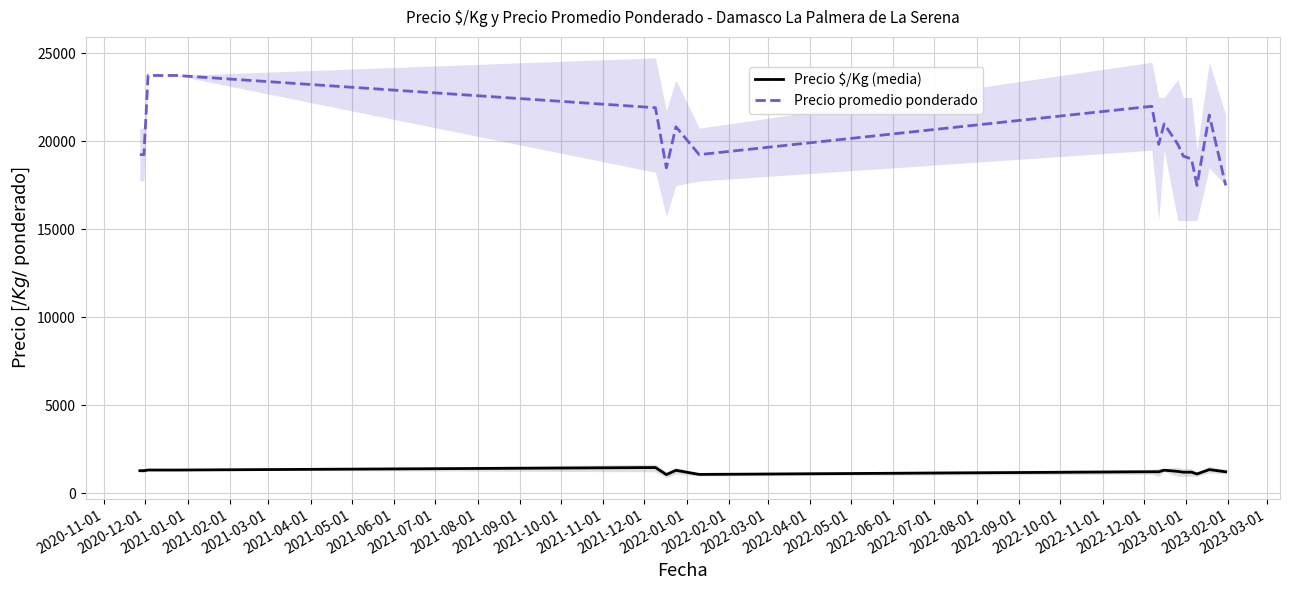

What are all the series names shown in the legend?

Precio $/Kg (media), Precio promedio ponderado